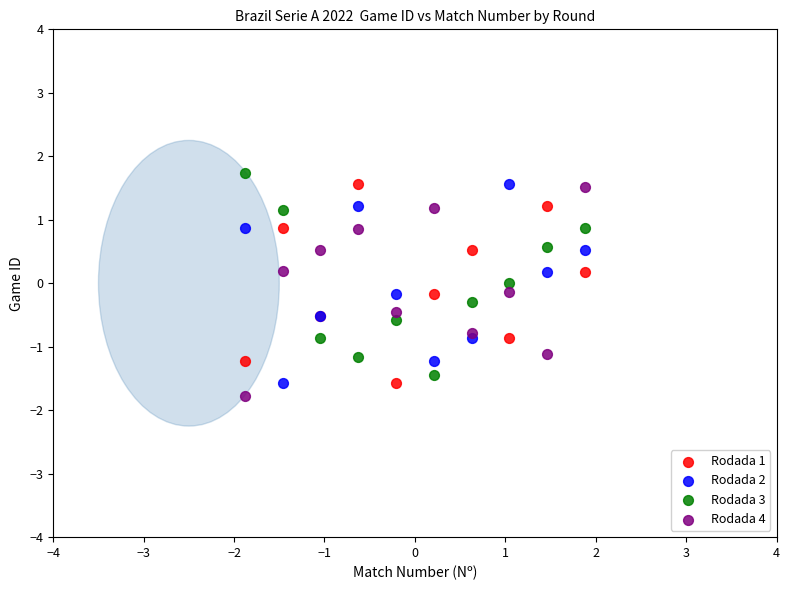

What is the X range (max minus min) for the scatter plot?

3.8